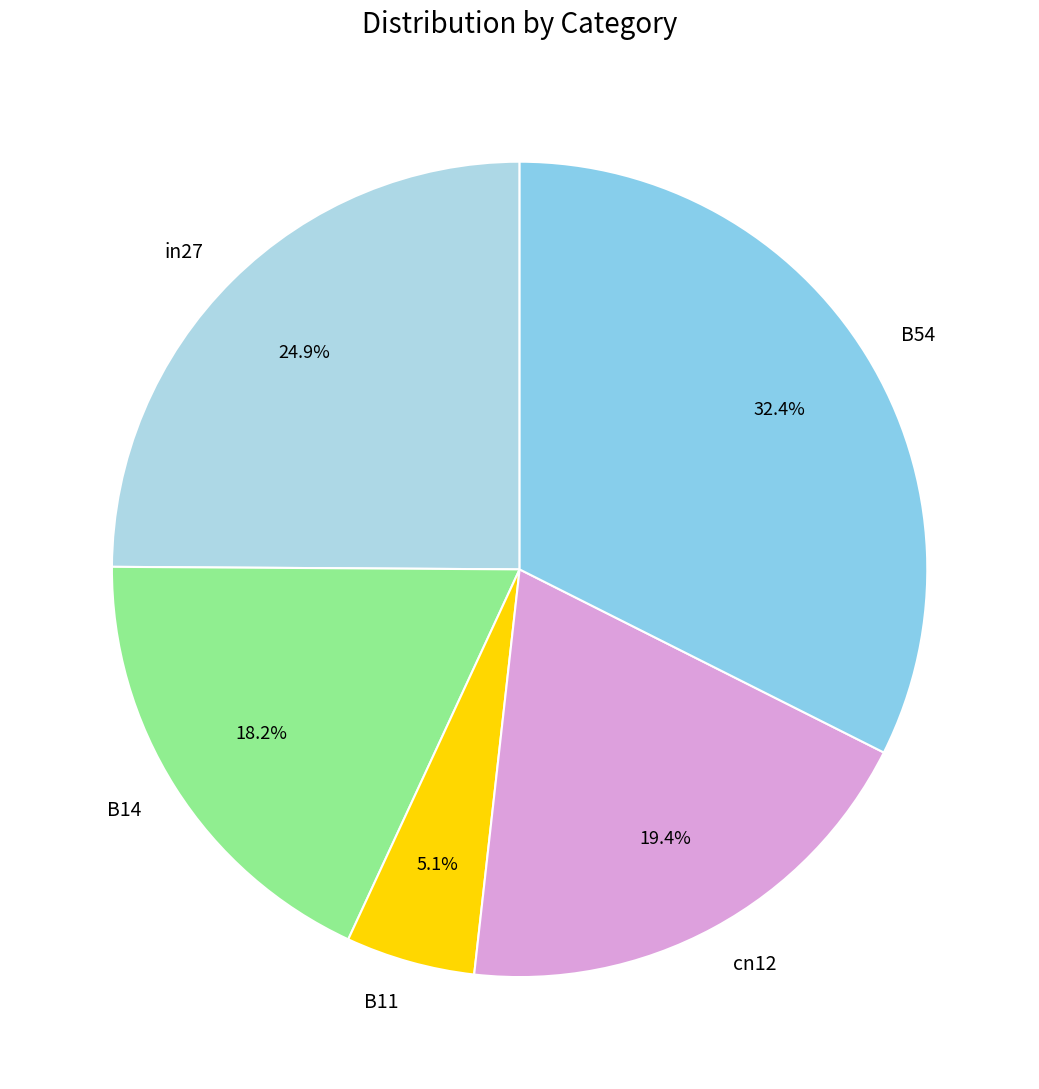

Which has a higher value, B54 or B14?

B54